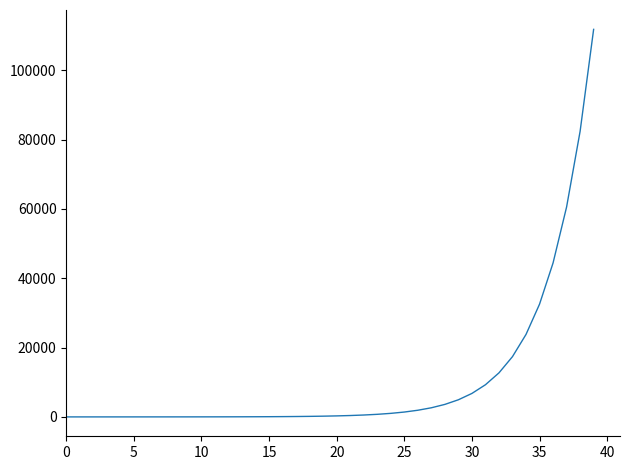

What is the difference between the maximum and minimum values?

111797.3